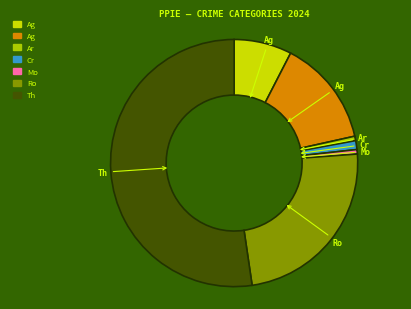

How many segments does this pie chart have?

7